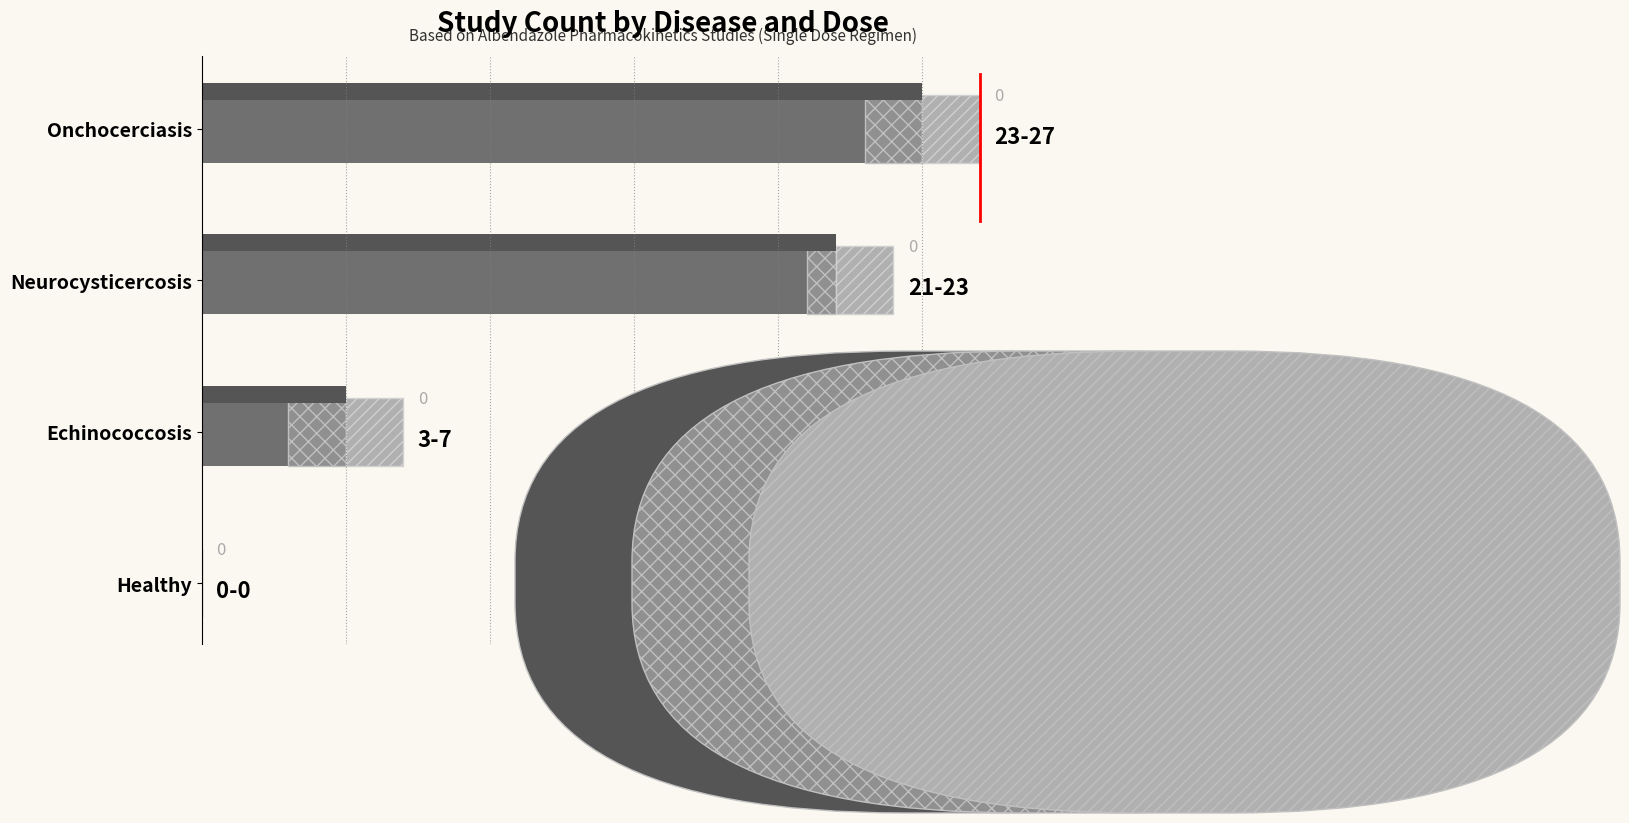

What is the sum of all Last result values?

52